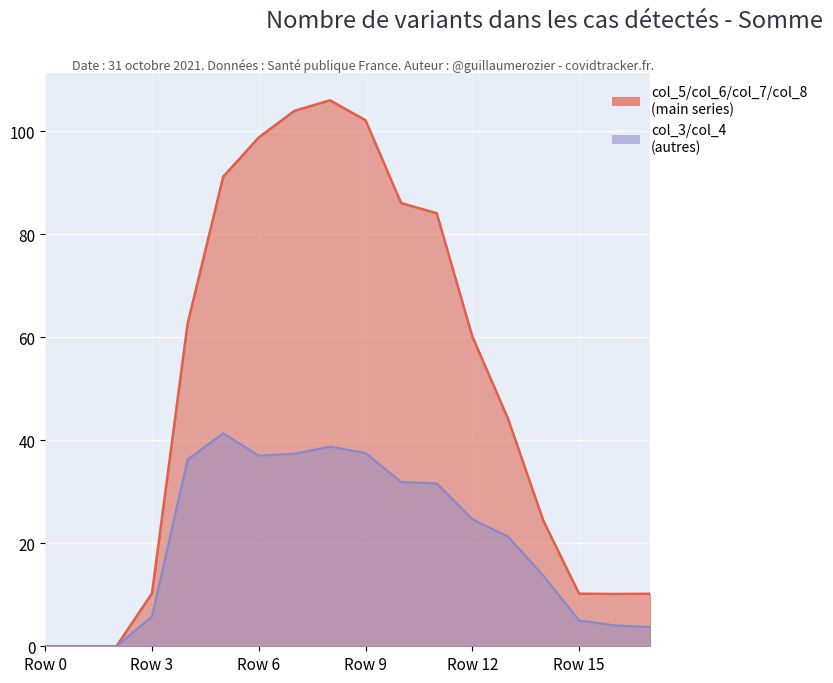

Read the col_3/col_4 (autres line) value at 11.

31.6